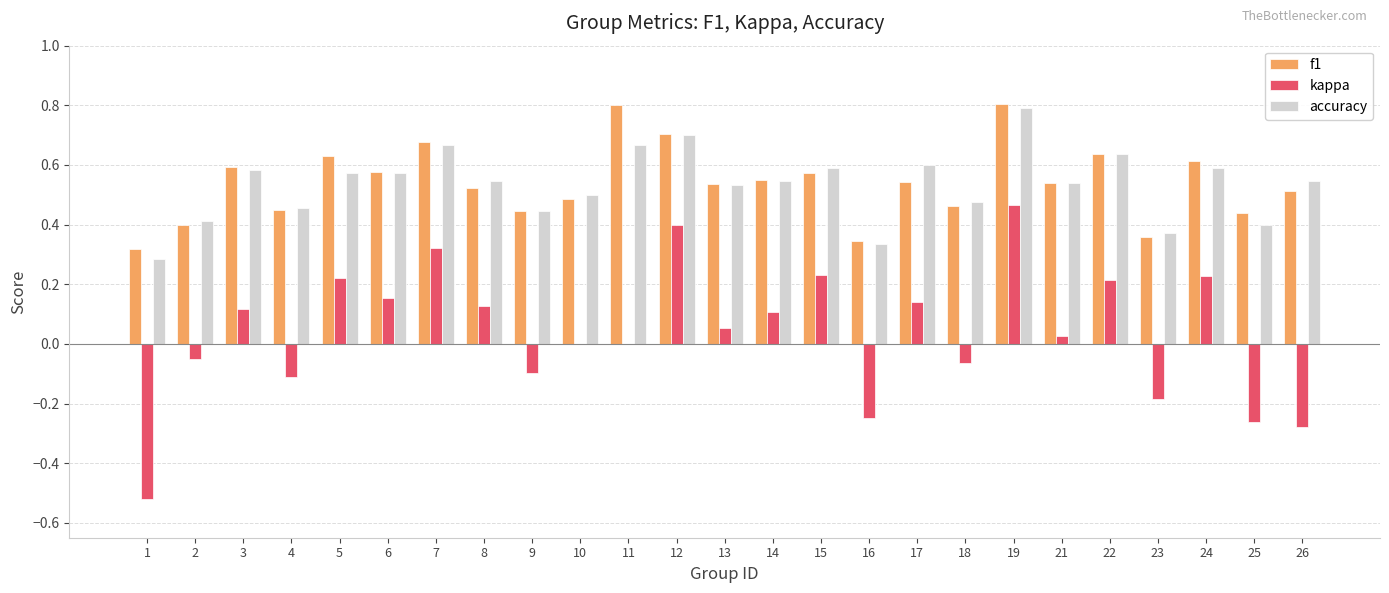

How many groups of bars are there?

25